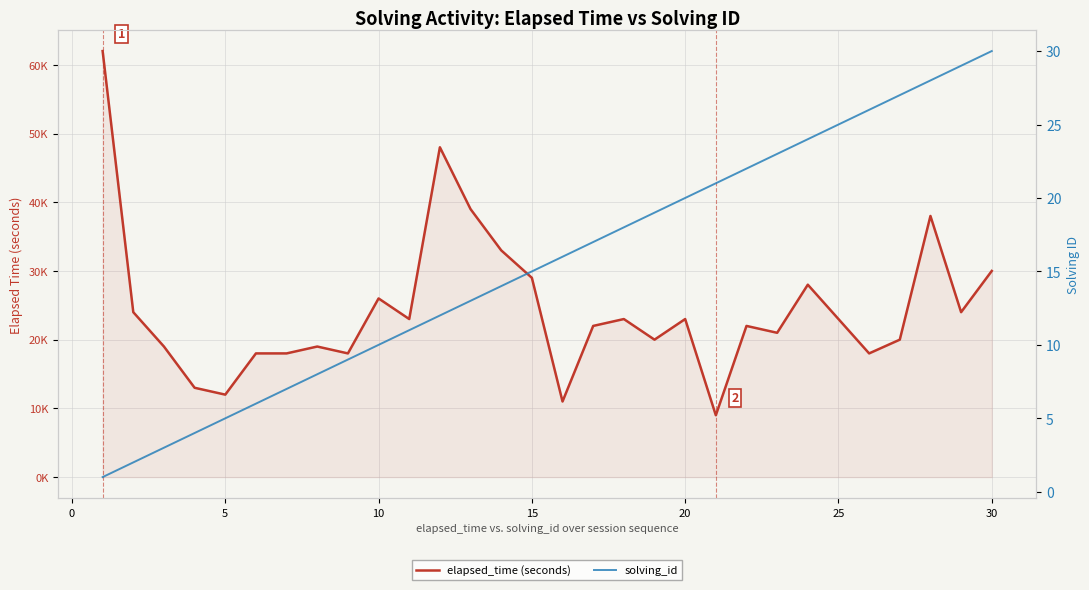

Reading left to right, list all the values displayed in this chart.

elapsed_time (seconds): 62	24	19	13	12	18	18	19	18	26	23	48	39	33	29	11	22	23	20	23	9	22	21	28	23	18	20	38	24	30
solving_id: 1	2	3	4	5	6	7	8	9	10	11	12	13	14	15	16	17	18	19	20	21	22	23	24	25	26	27	28	29	30